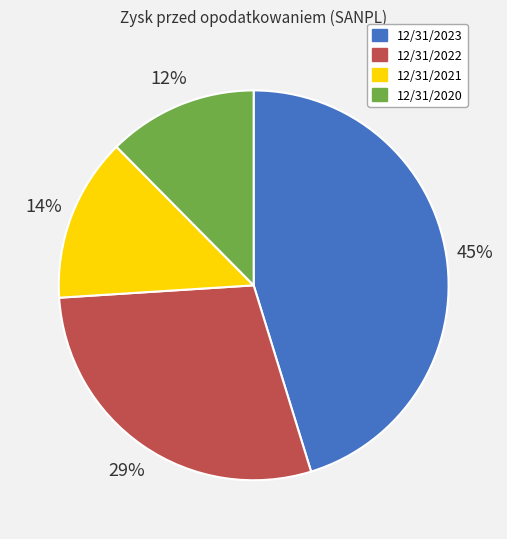

Between 12/31/2023 and 12/31/2020, which is larger?

12/31/2023